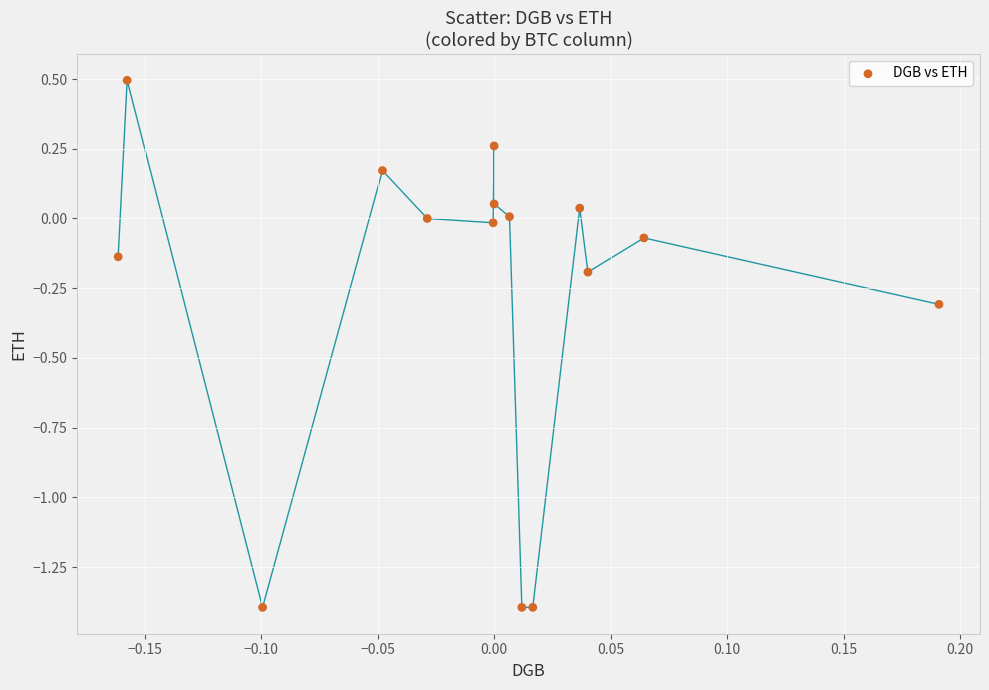

What is the range of Y values (max minus min)?

1.9